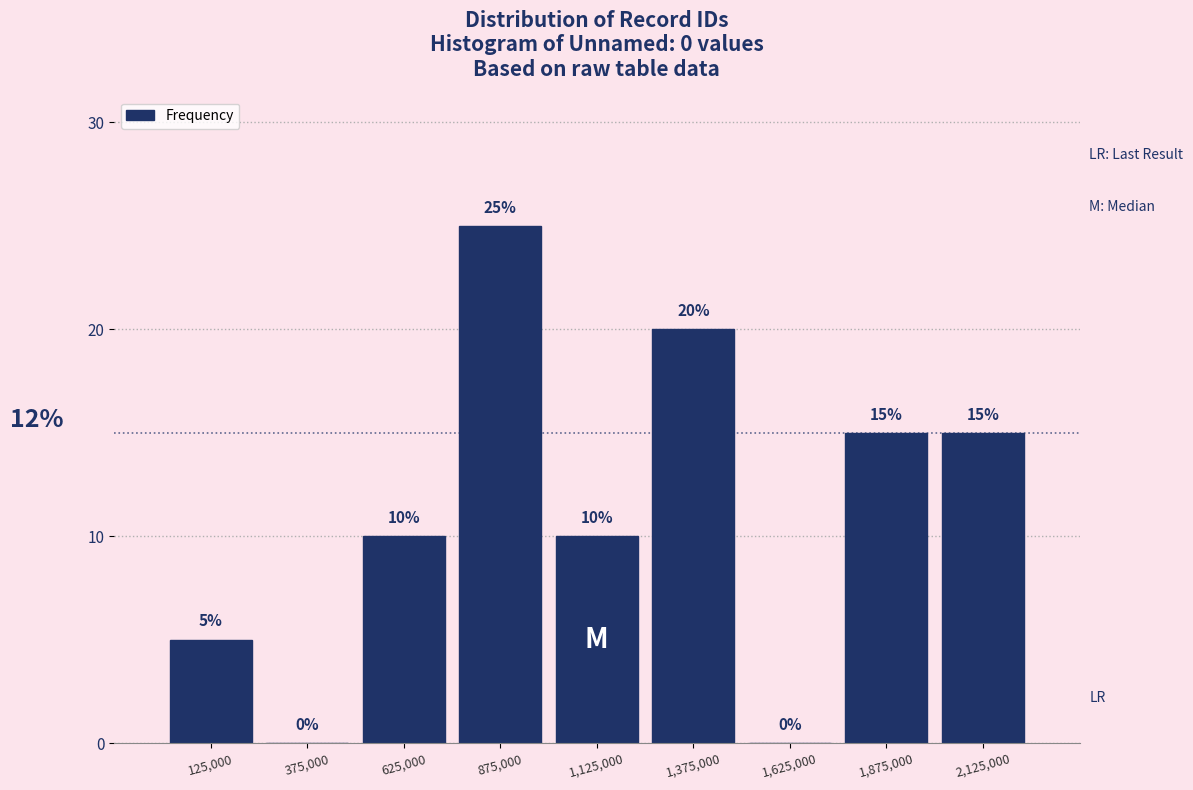

Which range on the x-axis has the tallest bar?

750000 to 1000000